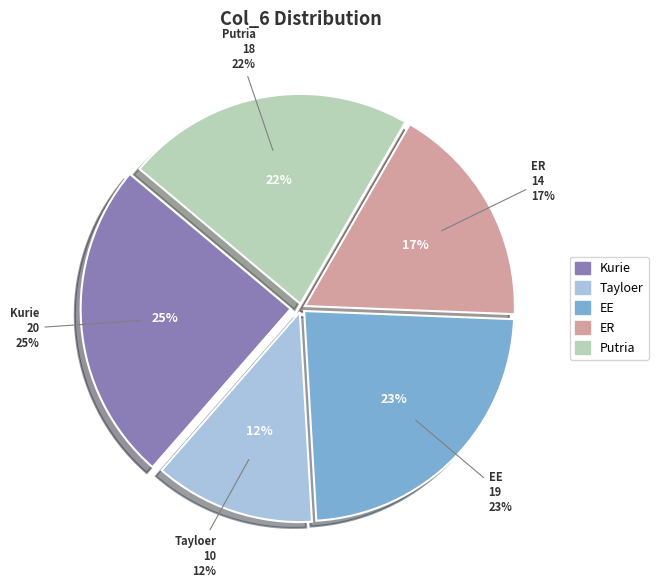

What is the change in value from EE to ER?

-5